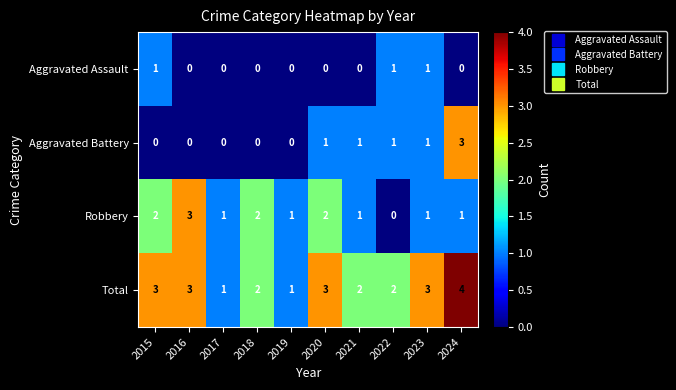

What is the total value across all series at 2024?

8